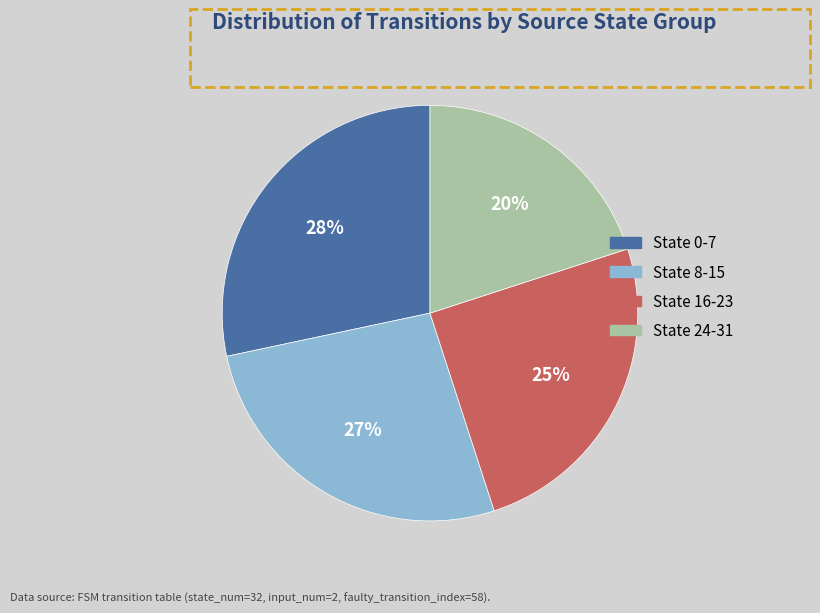

What percentage is the State 8-15 slice, to the nearest percent?

27%